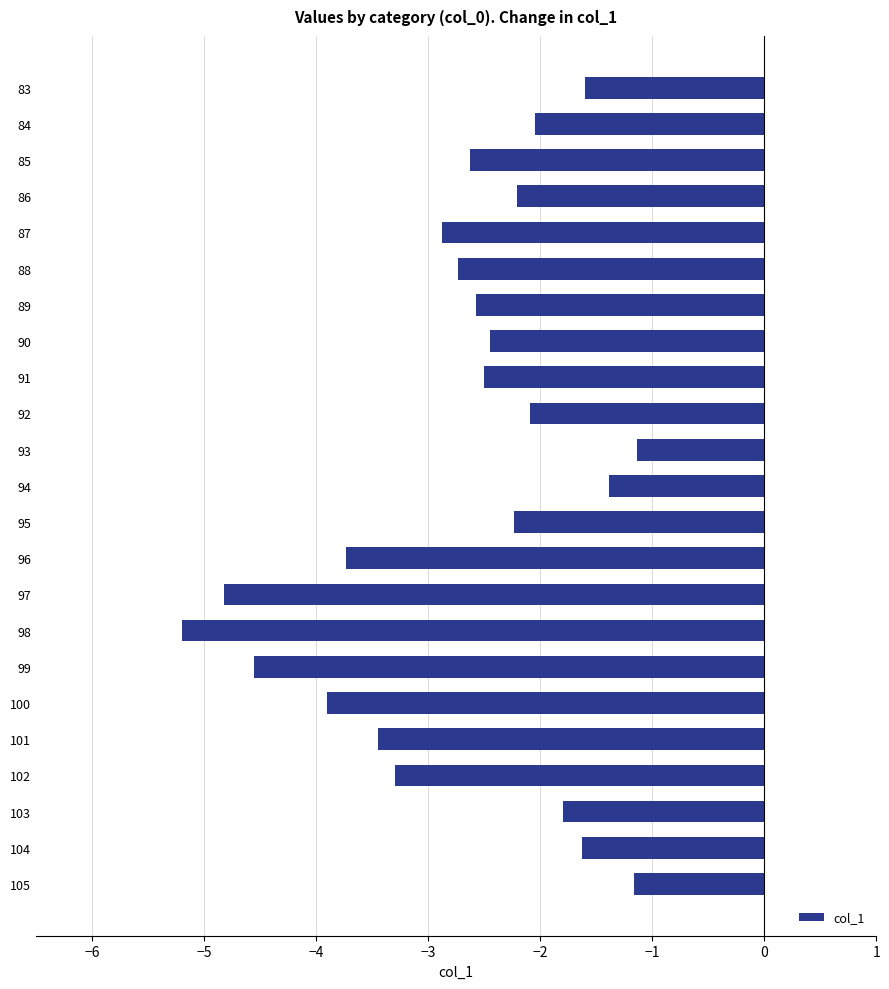

What is the value of the 5th bar from the top?

-2.9